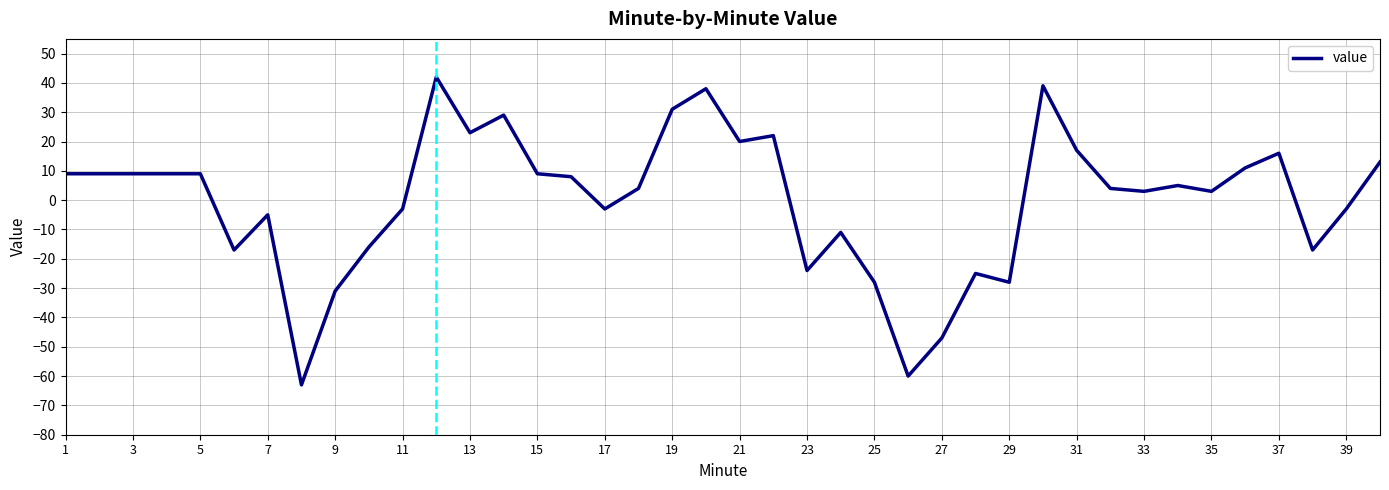

What is the smallest value displayed?

-63